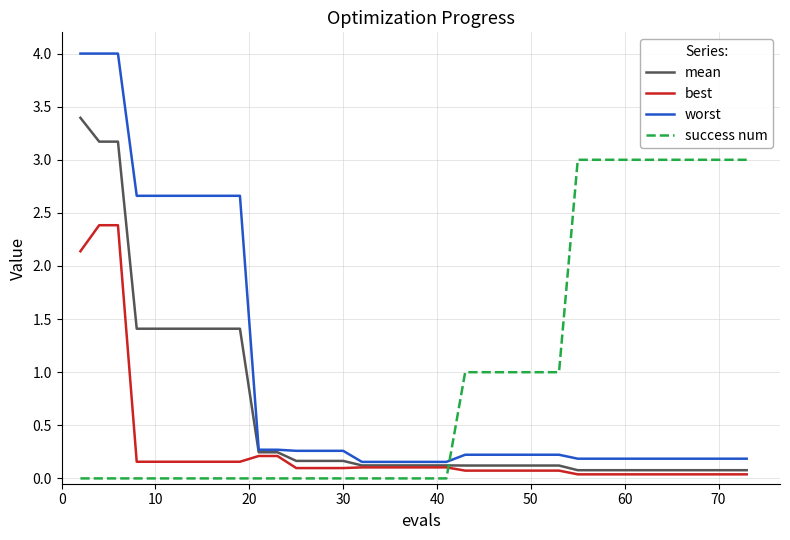

Which series ends up on top after the final intersection of best and success num?

success num